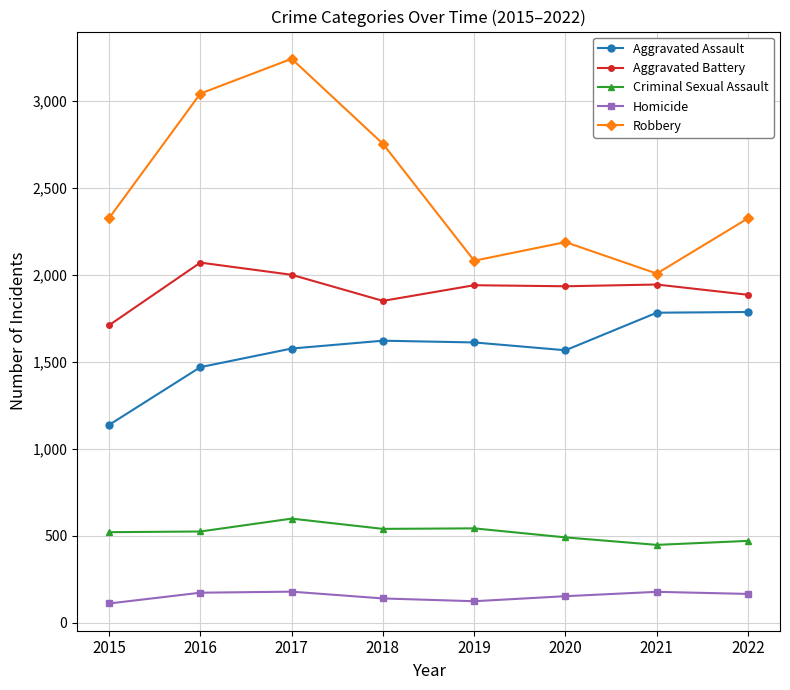

What is the value of the Criminal Sexual Assault point at the 5th from the left?

543